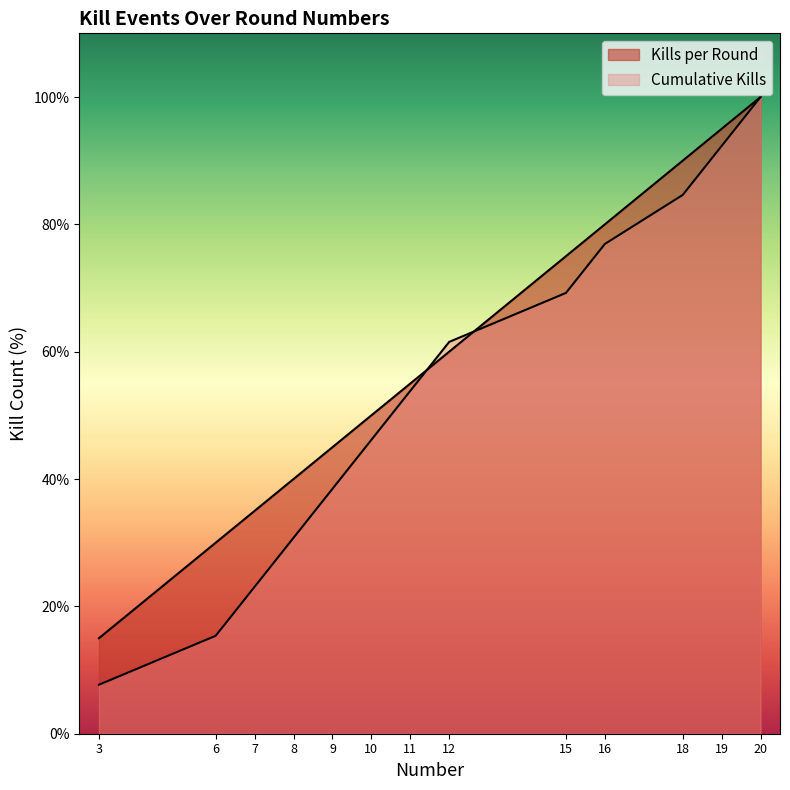

Rank the categories by Cumulative Kills value from lowest to highest.

3, 6, 7, 8, 9, 10, 11, 12, 15, 16, 18, 19, 20